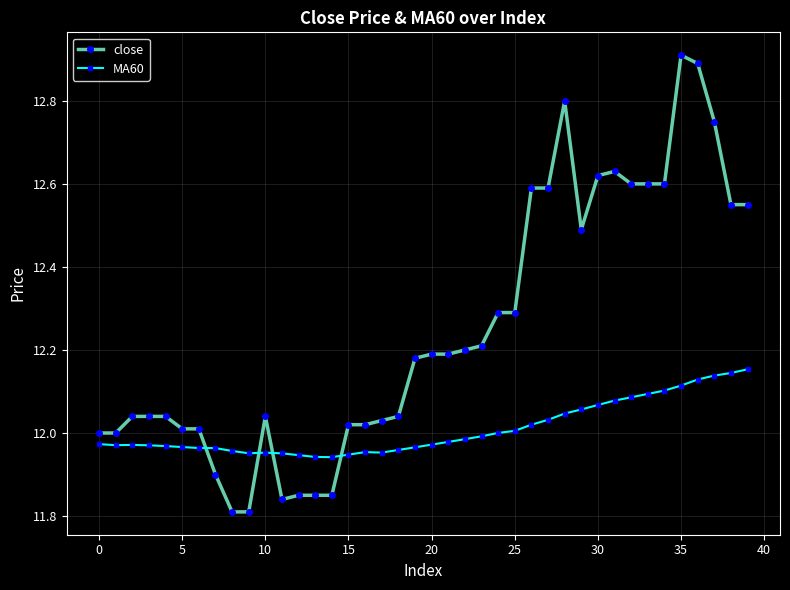

Rank the series by their average value, from highest to lowest.

close, MA60